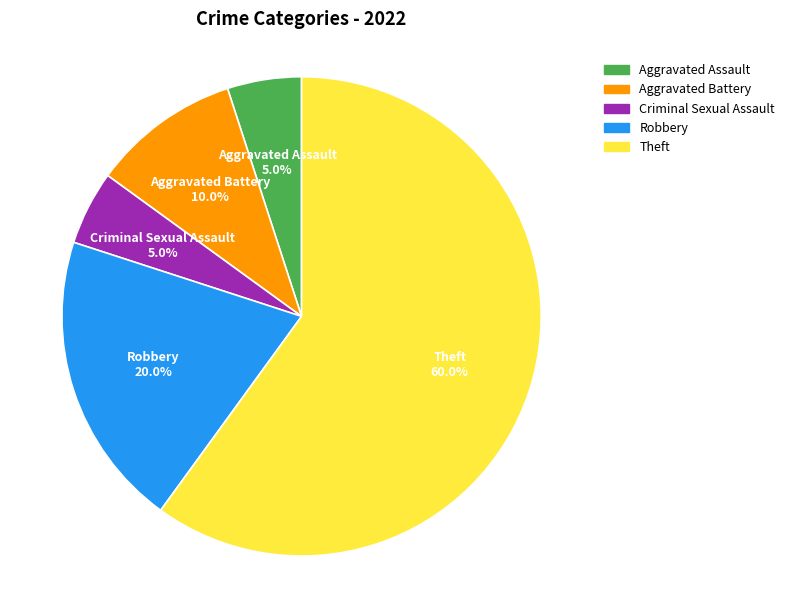

To the nearest percent, what portion does Theft represent?

60%